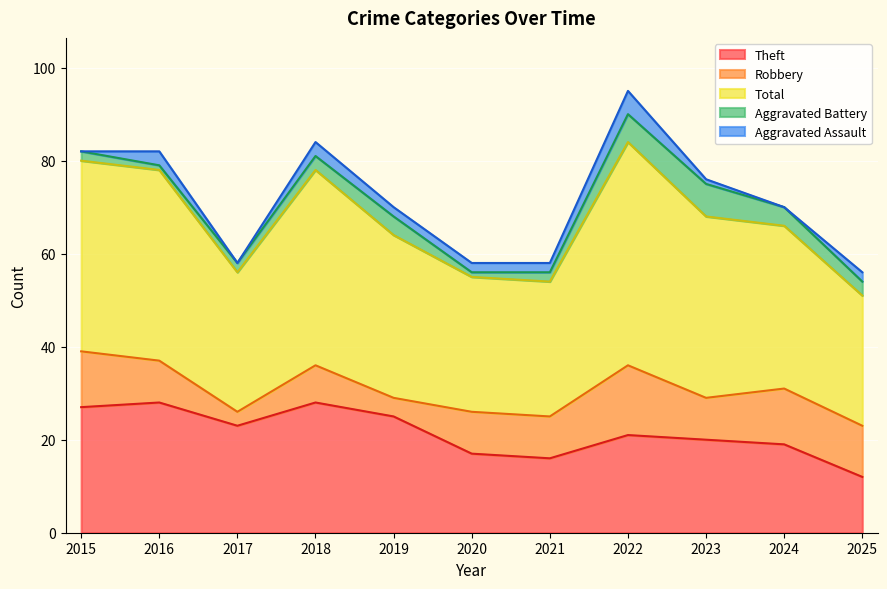

At 2015, list the series in order from smallest to largest.

Aggravated Assault, Aggravated Battery, Robbery, Theft, Total